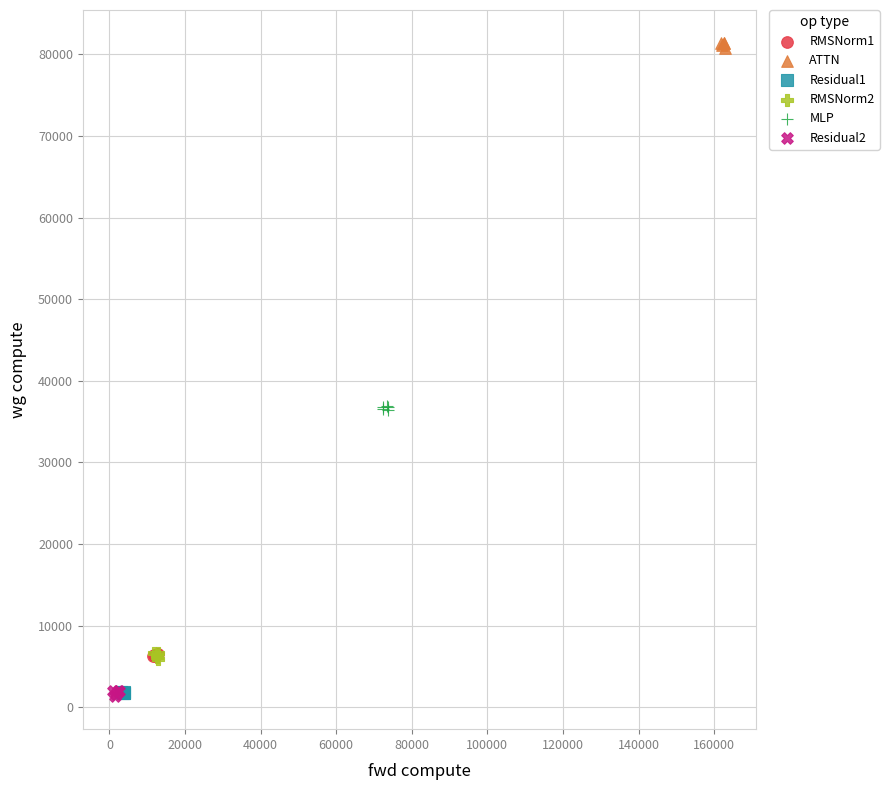

What are all the series names shown in the legend?

RMSNorm1, ATTN, Residual1, RMSNorm2, MLP, Residual2